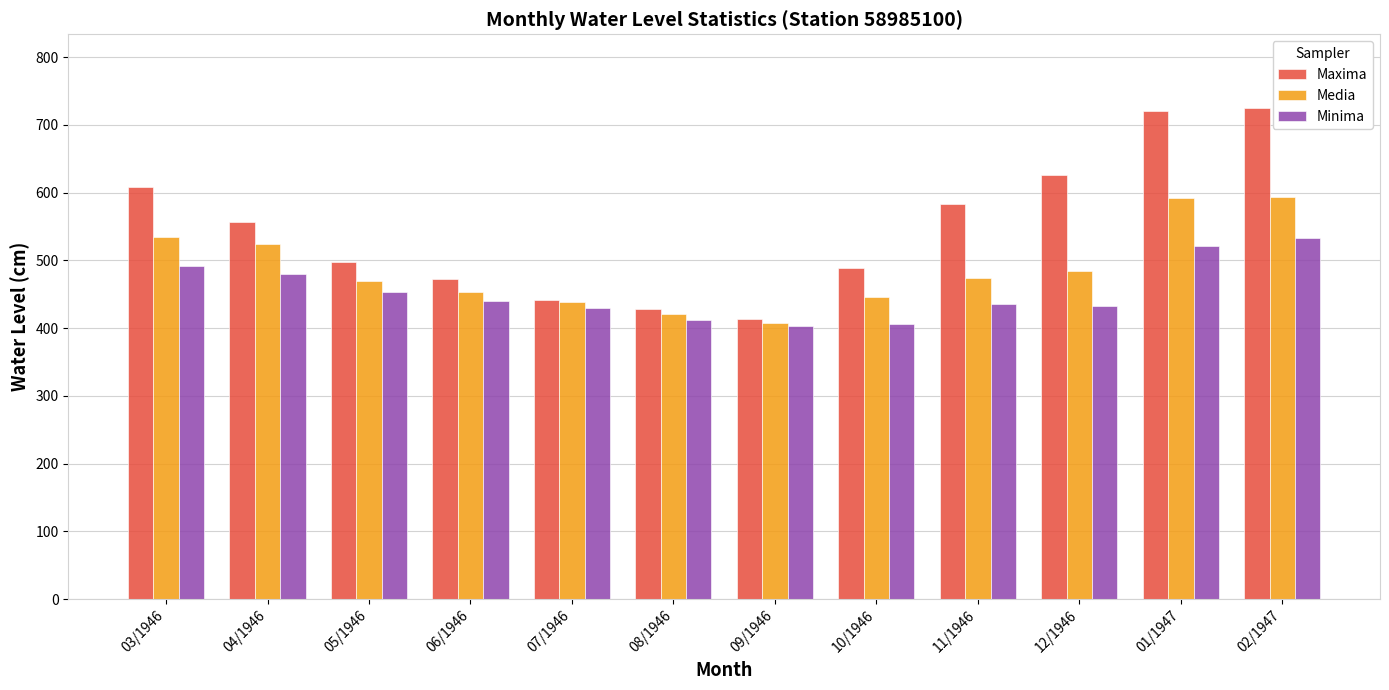

Rank the series at 03/1946 from highest to lowest value.

Maxima, Media, Minima